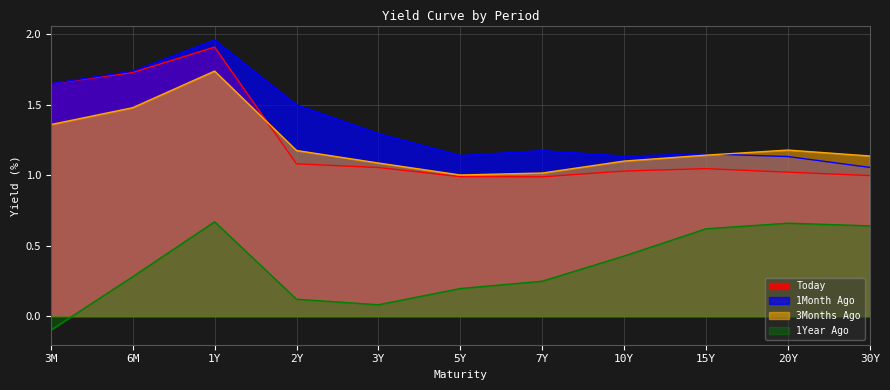

In Today, how many points are lower than both neighbors (excluding endpoints)?

1